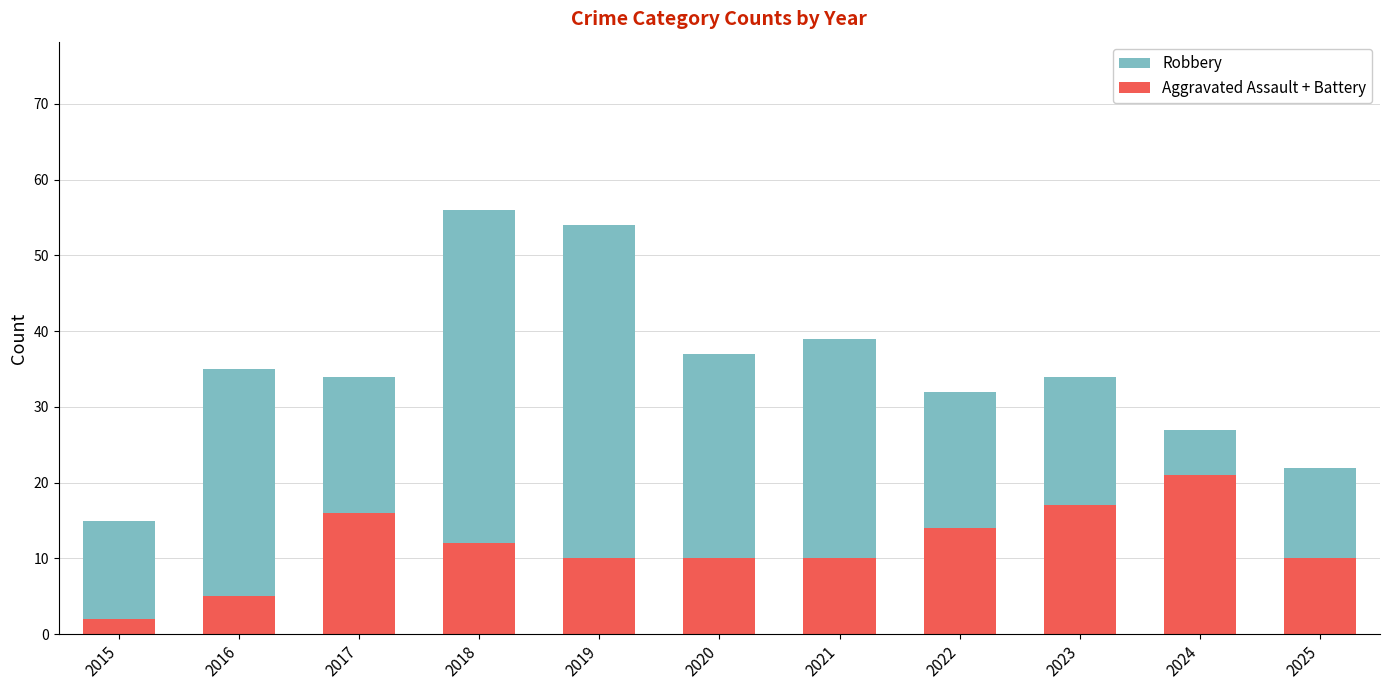

What is the value of the Aggravated Assault + Battery bar at the 7th from the left?

10